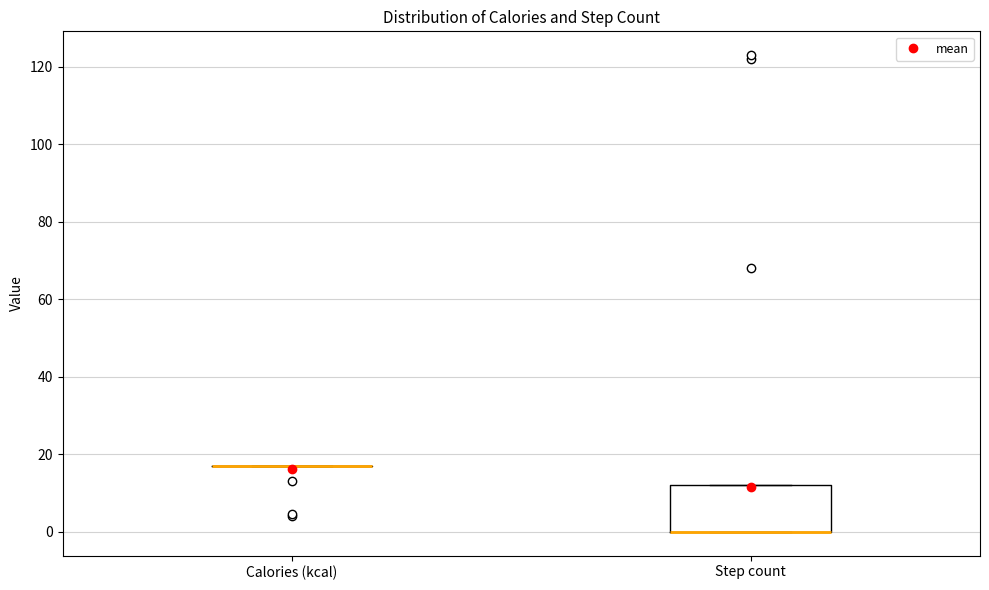

Reading left to right, transcribe this box plot: for each box, give where its median line is, the range the box spans, and where its two whiskers end, as read against the y-axis. The values are not printed on the chart, so give them approximately, as read against the axis.

Calories (kcal): box collapsed to a line at 18, whiskers 18 to 18
Step count: median 0 (drawn on the box's lower edge), box 0 to 12, whiskers 0 to 12